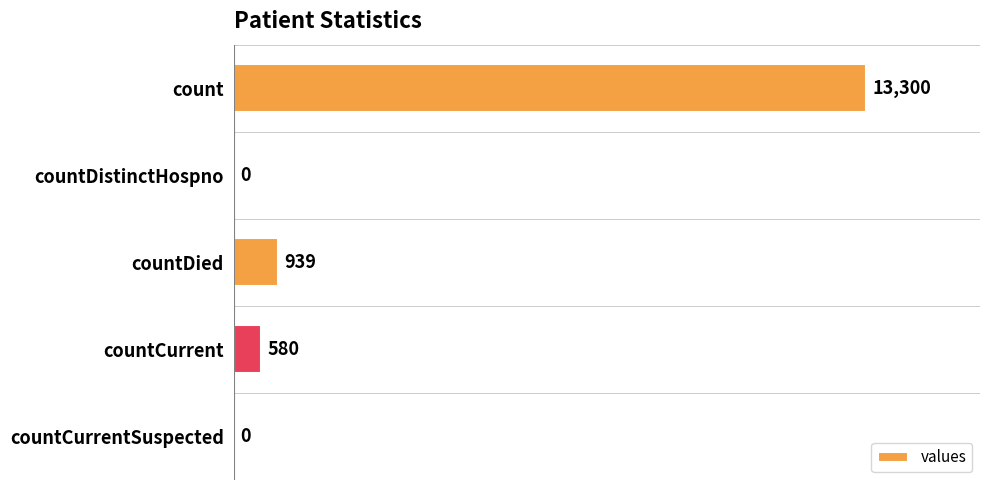

Between countCurrent and countCurrentSuspected, which is larger?

countCurrent